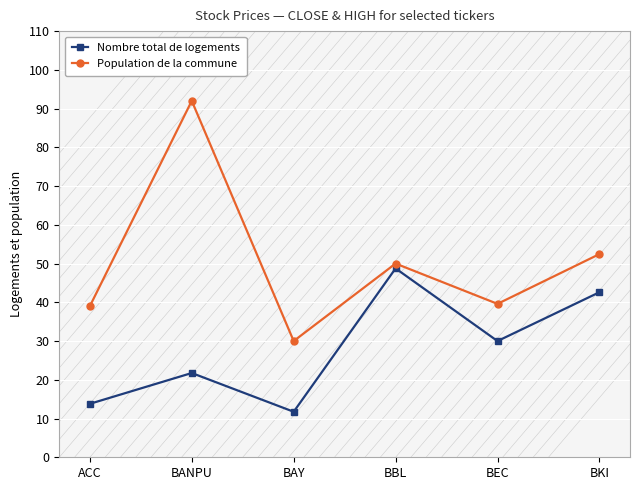

Is it true that Population de la commune equals 39.0 at ACC?

True